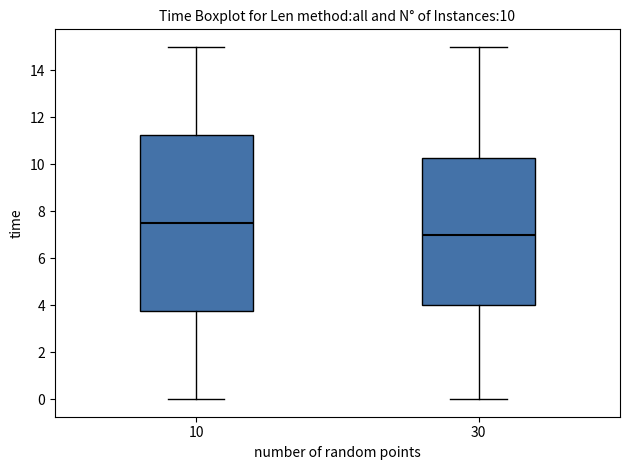

Comparing the boxes themselves (not the whiskers), which one is the tallest?

10